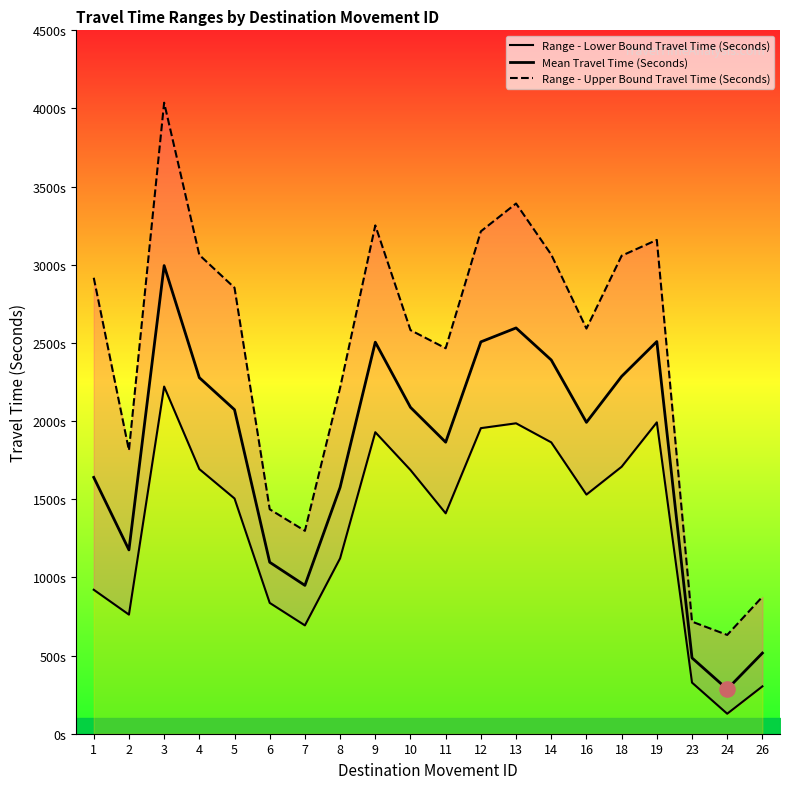

Which series has the widest spread of Y values?

Range - Upper Bound Travel Time (Seconds)